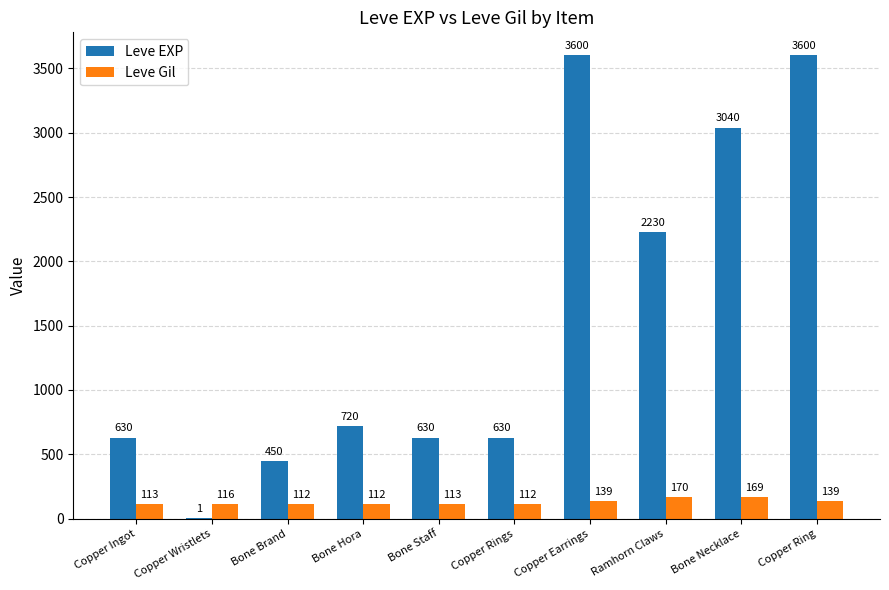

At which label does Leve Gil reach its peak?

Ramhorn Claws